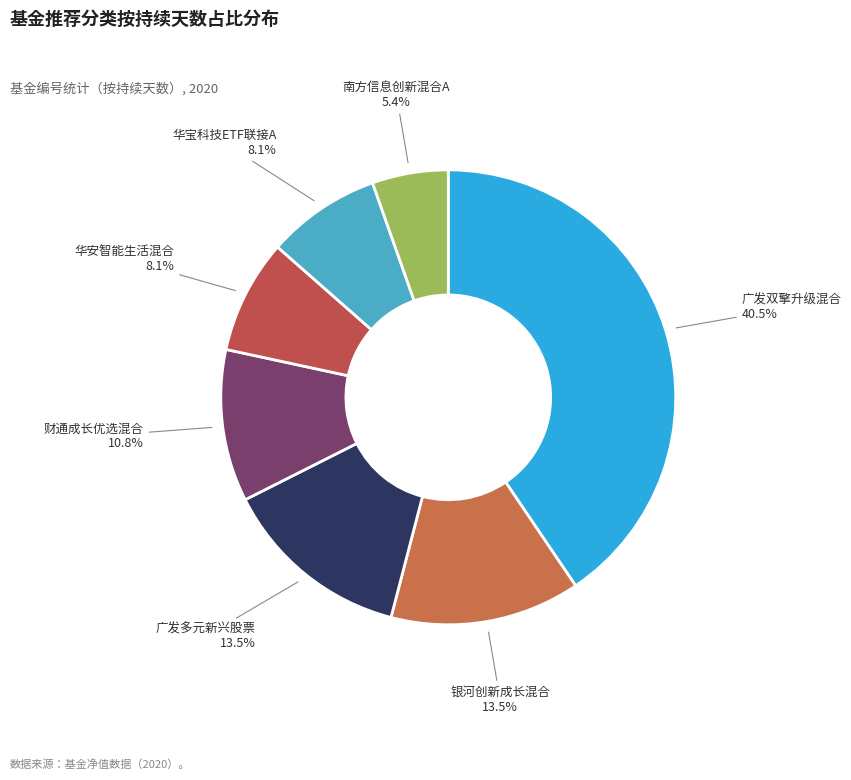

Count the number of slices in the pie.

7